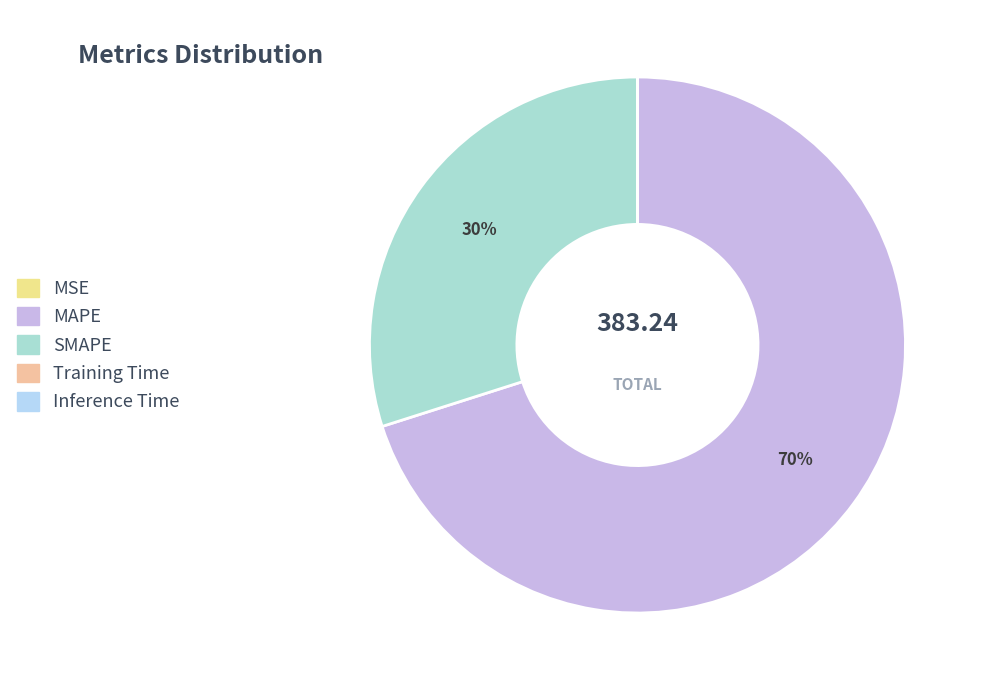

How many segments does this pie chart have?

5